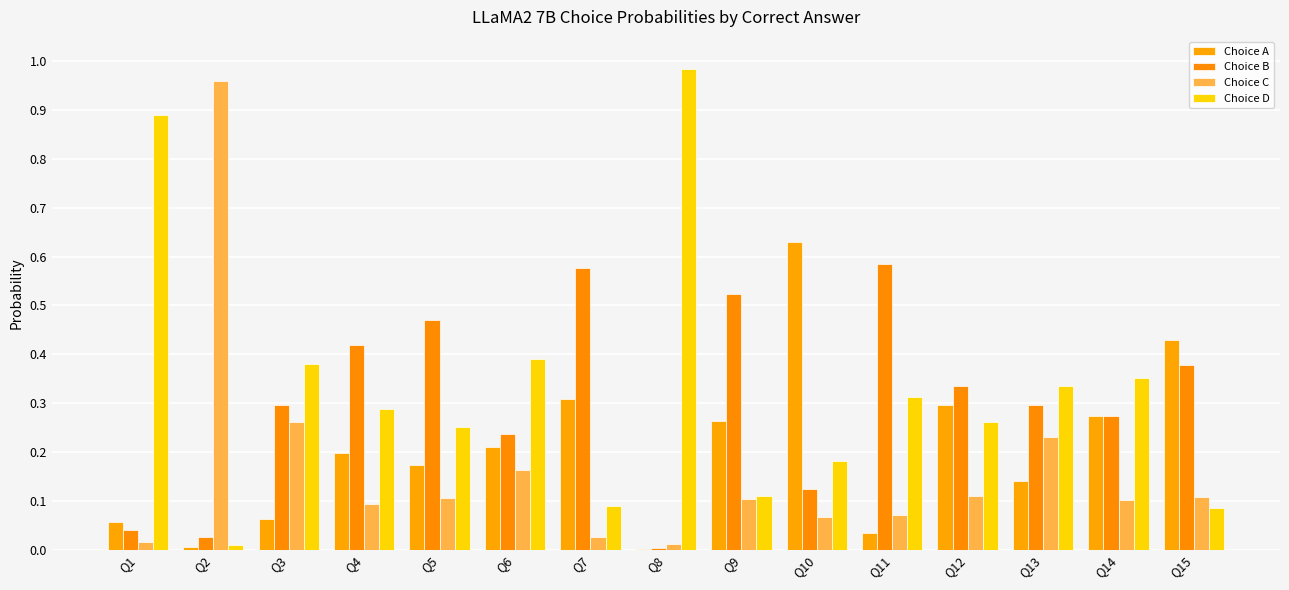

What is the value of the Choice B bar at the 11th from the left?

0.6